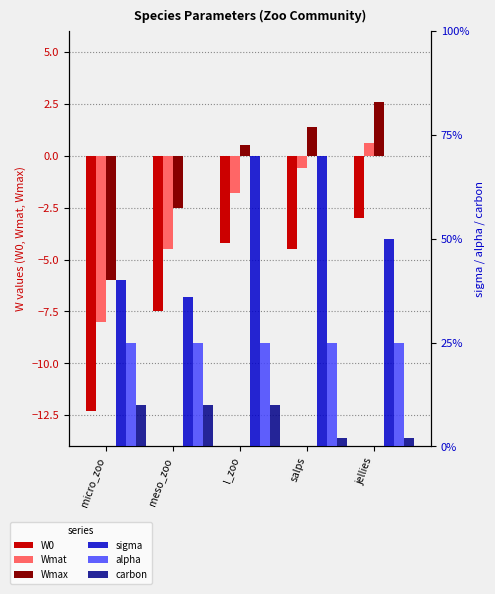

What is the total value across all series at meso_zoo?

-13.8